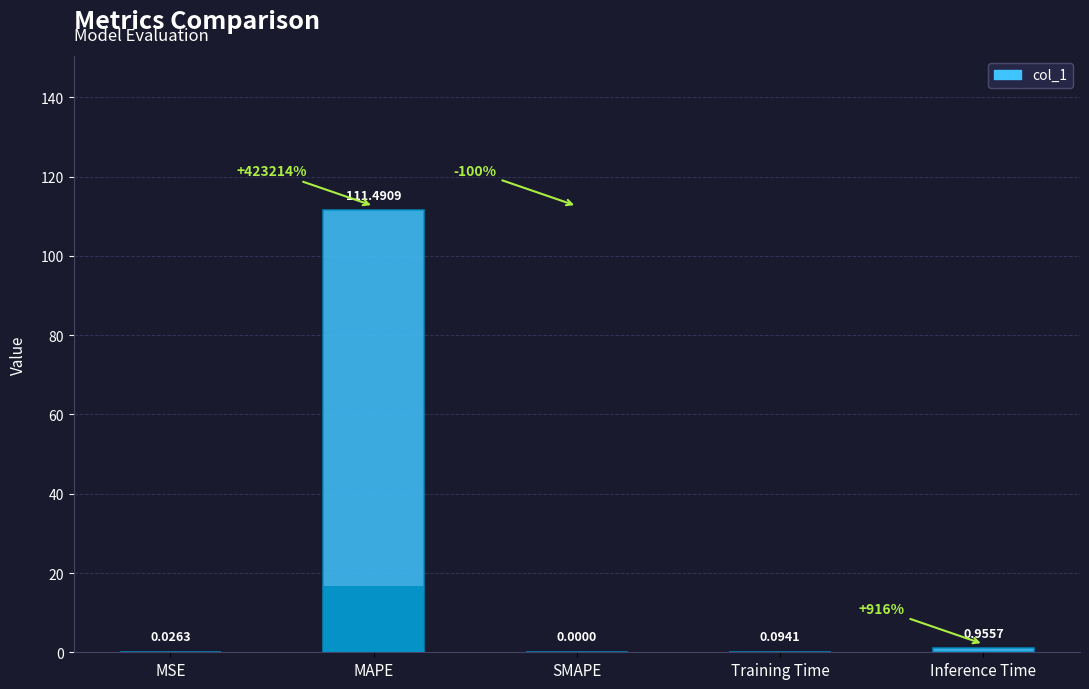

Count the number of categories in the chart.

5